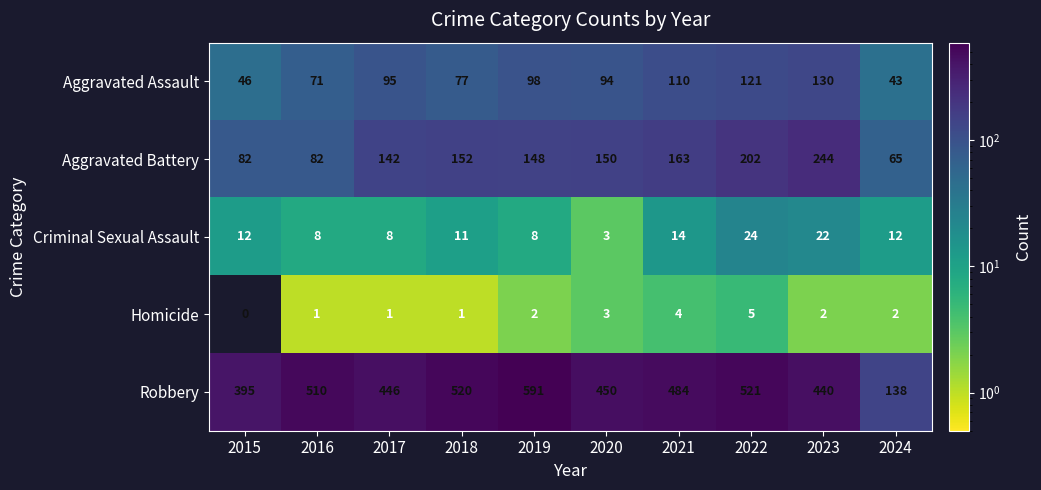

What is the difference between the highest and lowest values at 2015?

395